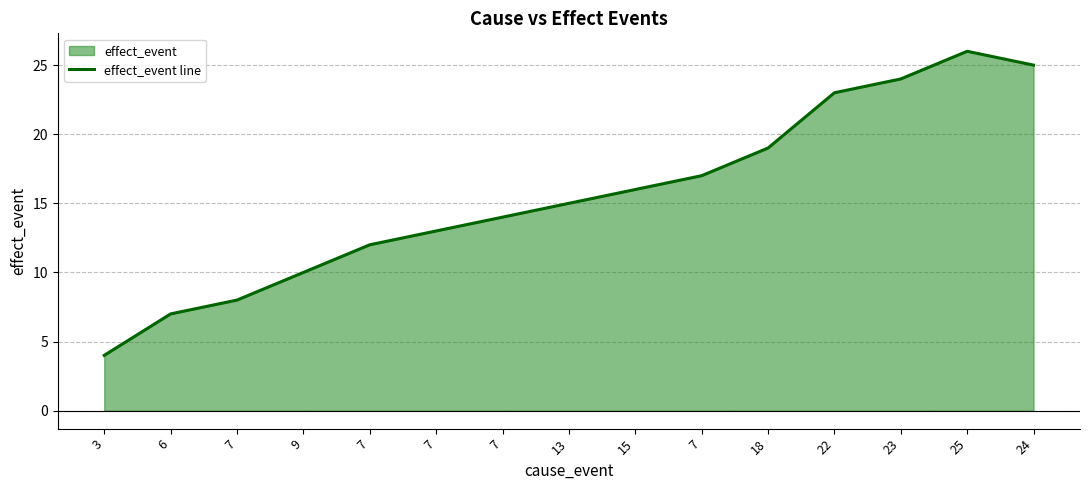

Count the number of values greater than 15.

7